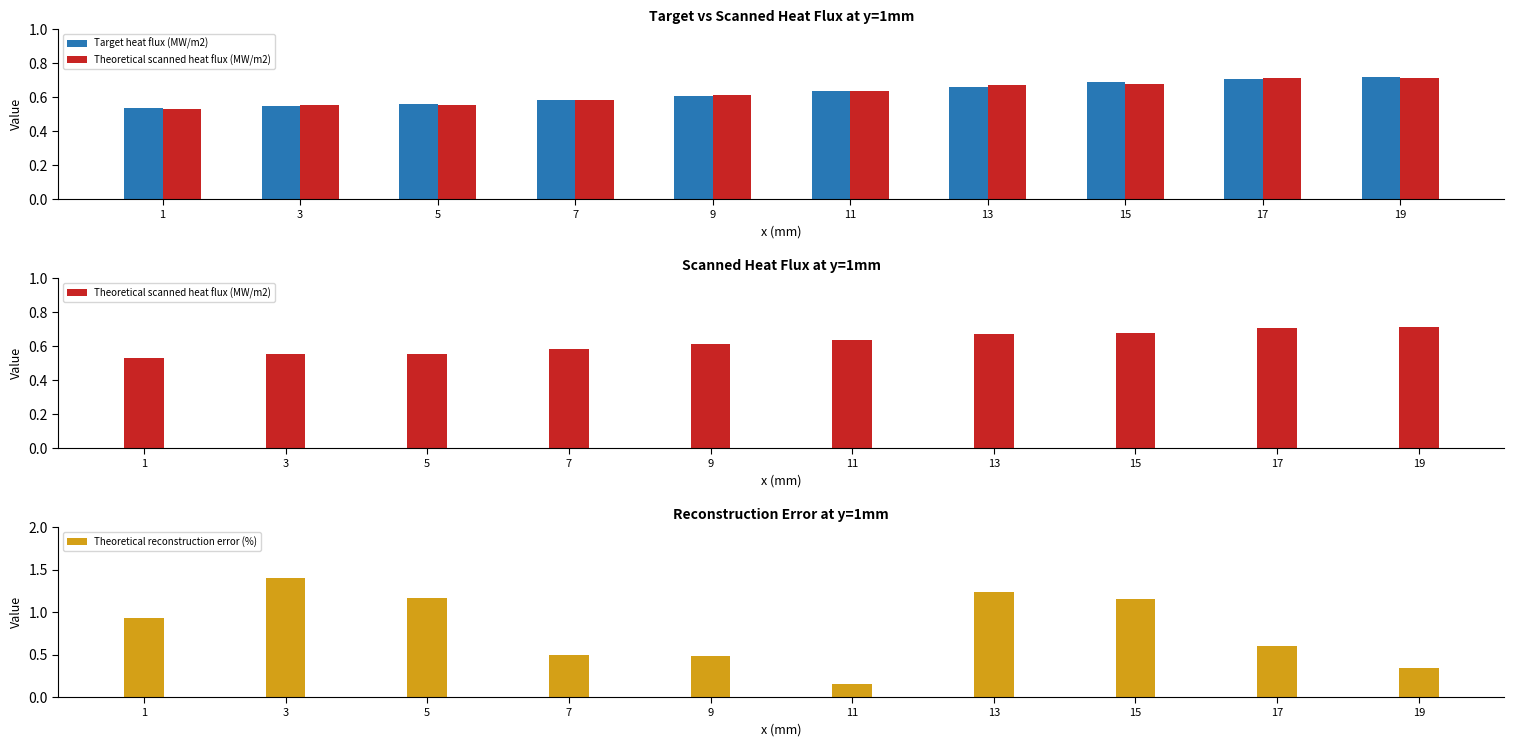

Reading left to right, list all the values displayed in this chart.

Target heat flux (MW/m2): 0.5	0.5	0.6	0.6	0.6	0.6	0.7	0.7	0.7	0.7
Theoretical scanned heat flux (MW/m2): 0.5	0.6	0.6	0.6	0.6	0.6	0.7	0.7	0.7	0.7
Theoretical reconstruction error (%): 0.9	1.4	1.2	0.5	0.5	0.2	1.2	1.2	0.6	0.3